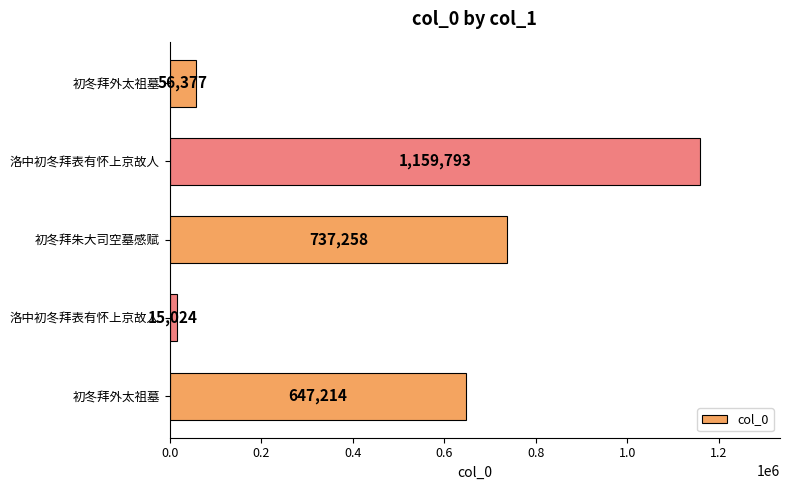

Are the bars grouped side by side (vs. stacked)?

No